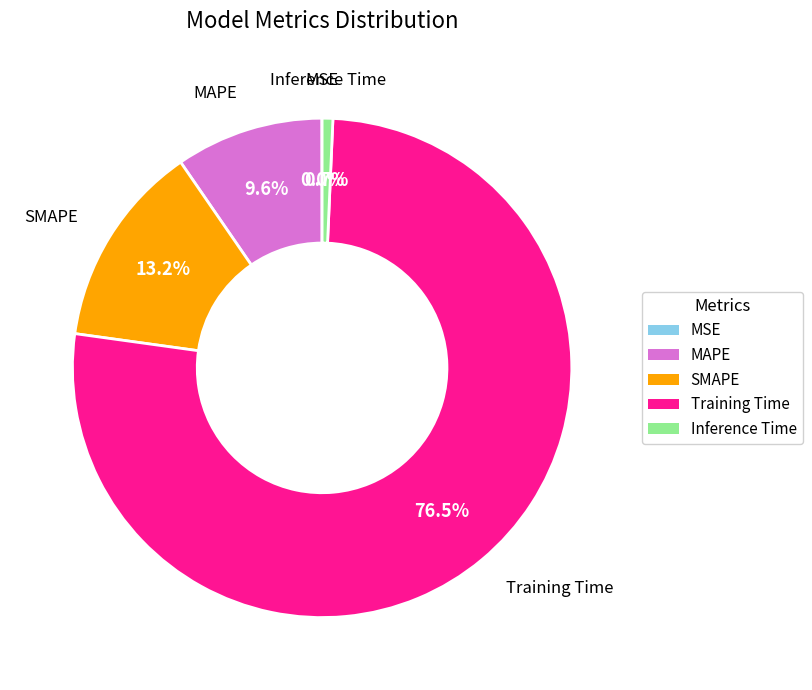

Which has a higher value, MAPE or Inference Time?

MAPE